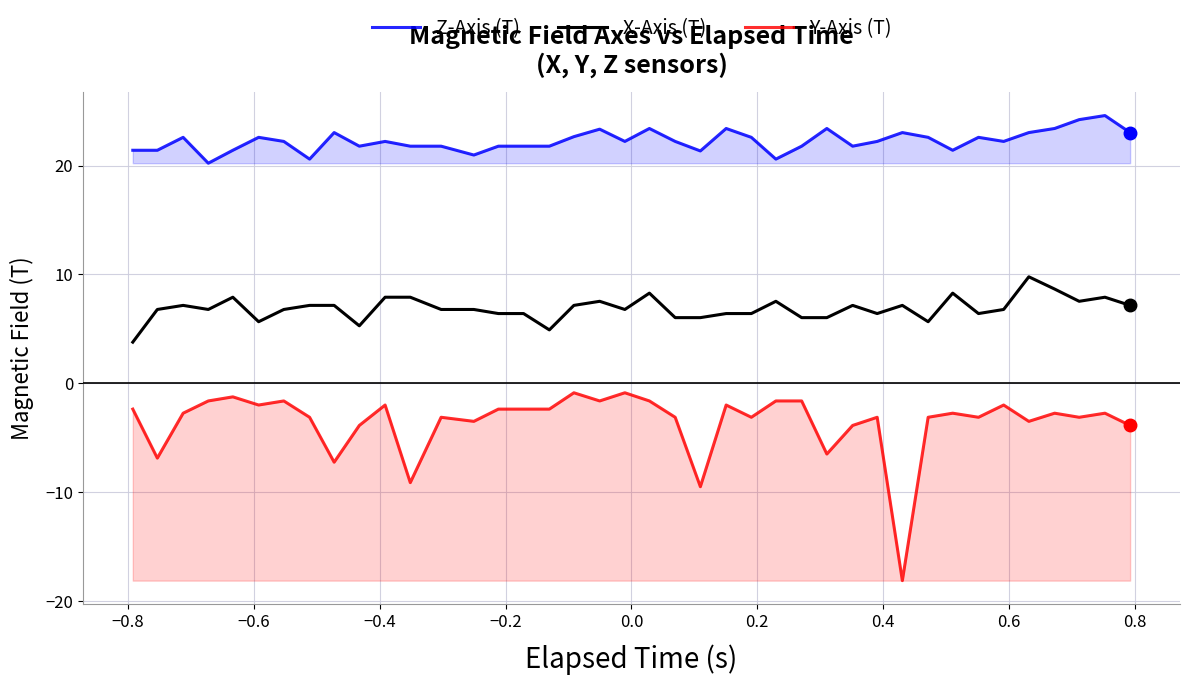

What is the greatest value displayed?

24.6